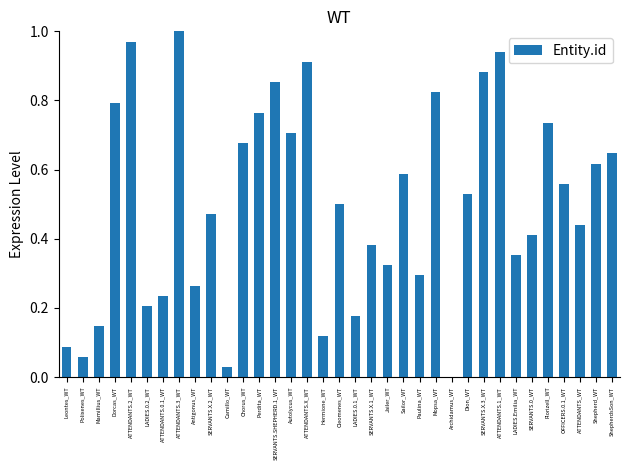

What is the change in value from Autolycus_WT to LADIES.Emilia_WT?

-0.4